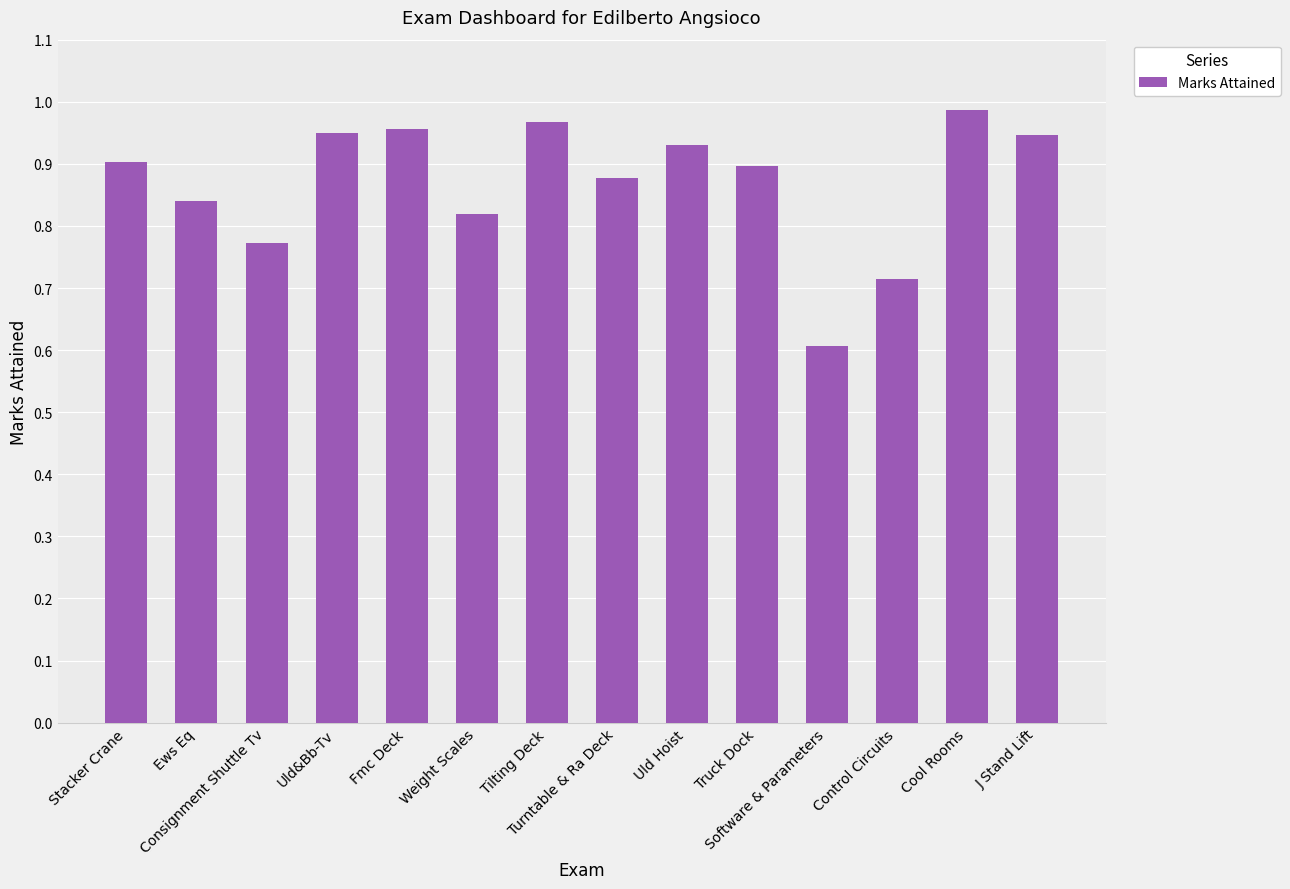

What is the minimum value shown in the chart?

0.6